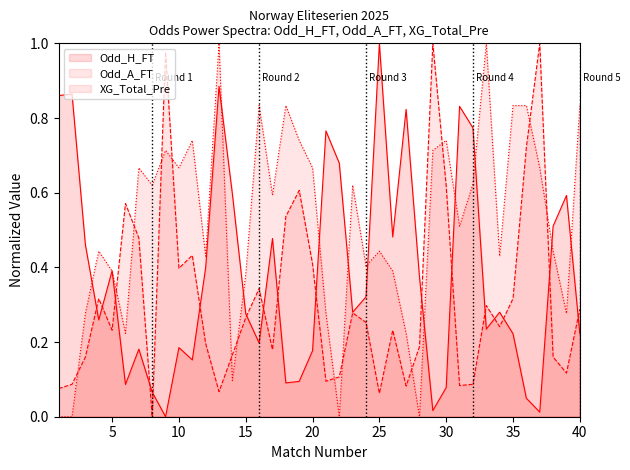

Which series has the largest total across all categories?

XG_Total_Pre